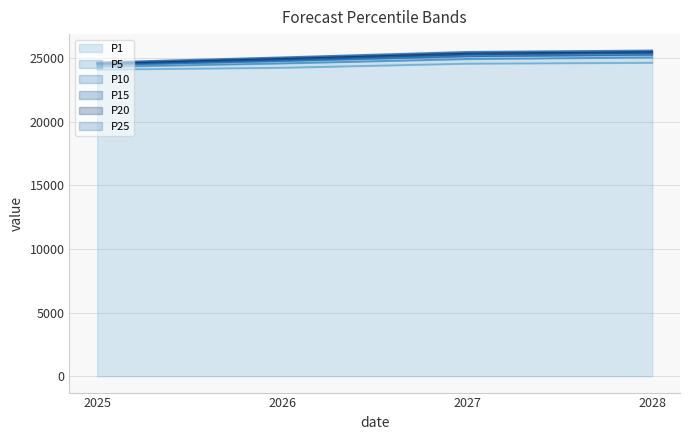

Reading left to right, extract all data points from this chart.

P1: 2025=24091.7	2026=24235.5	2027=24557.3	2028=24627.0
P5: 2025=24304.5	2026=24579.2	2027=24921.7	2028=25051.4
P10: 2025=24436.8	2026=24762.7	2027=25128.6	2028=25249.2
P15: 2025=24522.8	2026=24876.2	2027=25269.5	2028=25396.5
P20: 2025=24595.9	2026=24974.5	2027=25383.7	2028=25500.2
P25: 2025=24655.4	2026=25053.0	2027=25482.7	2028=25592.5